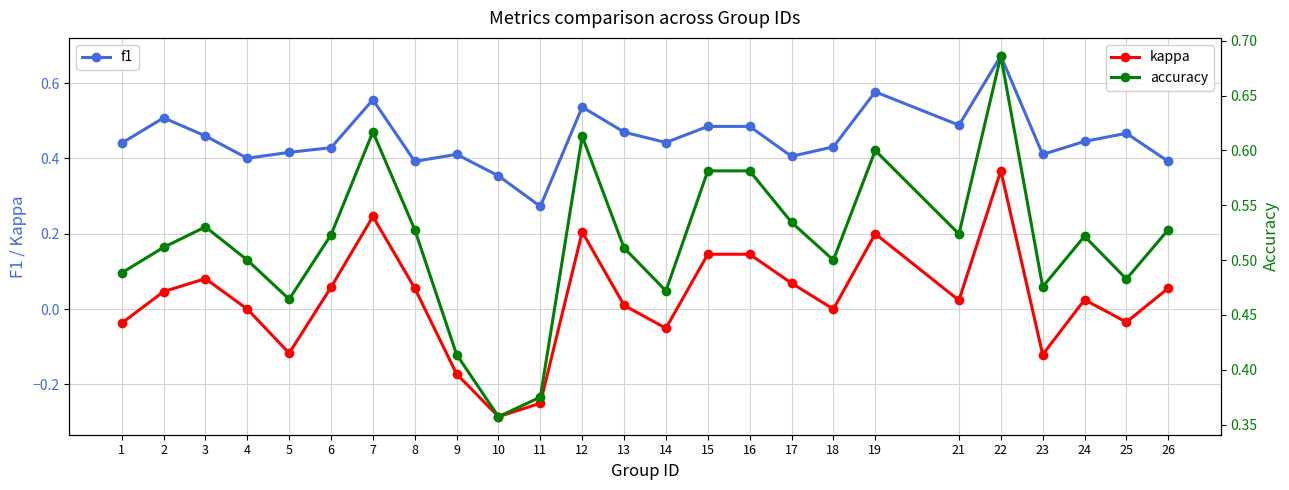

The value of accuracy at 11 is 0.5. True or false?

False